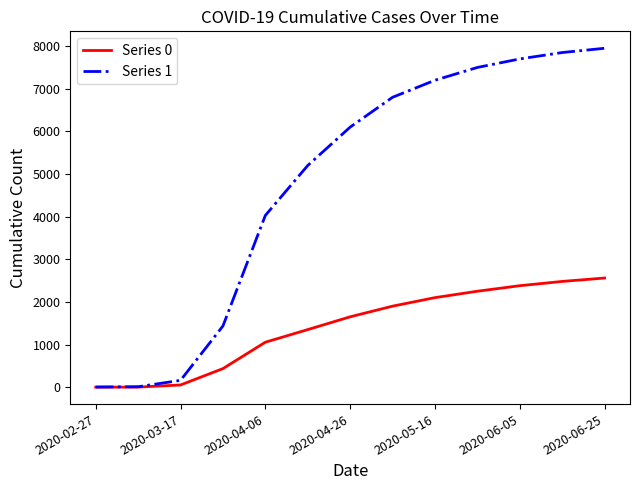

List the series in order of their peak value, highest first.

Series 1, Series 0